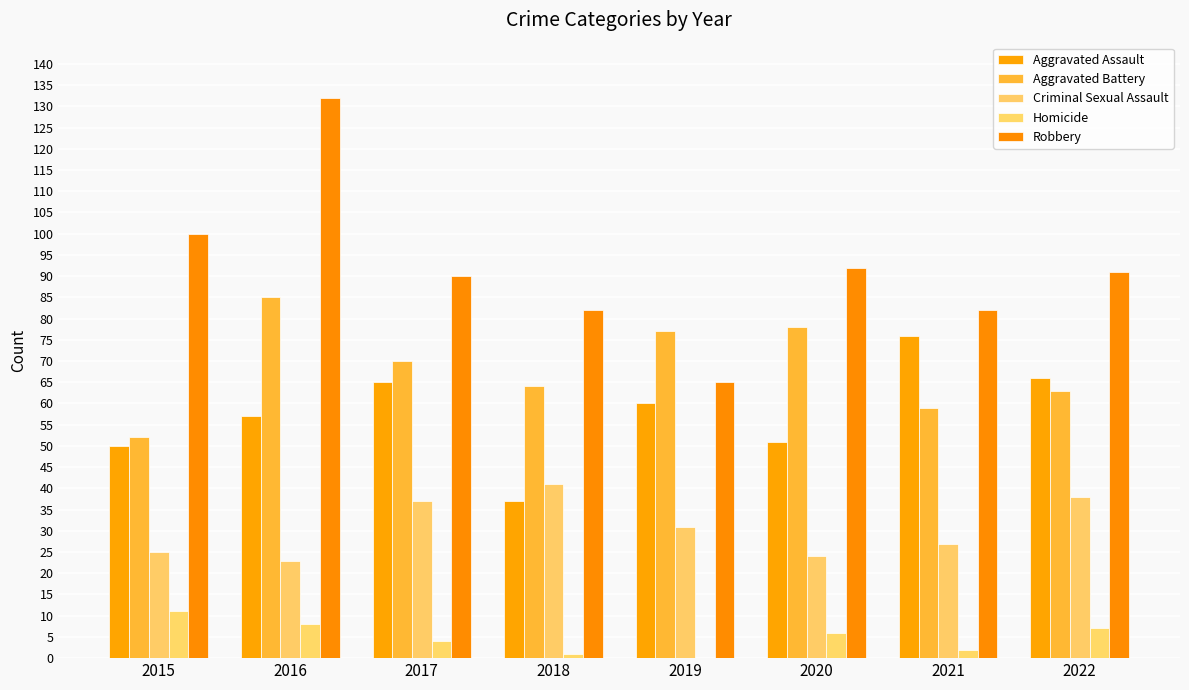

Which category has the highest value in the Aggravated Assault series?

2021